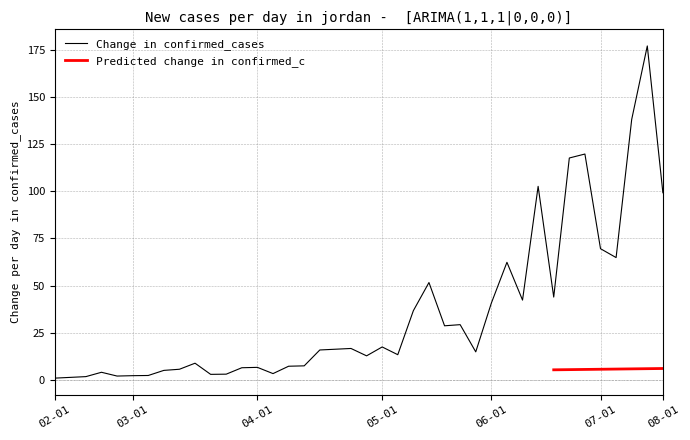

Does the chart have visible grid lines?

Yes